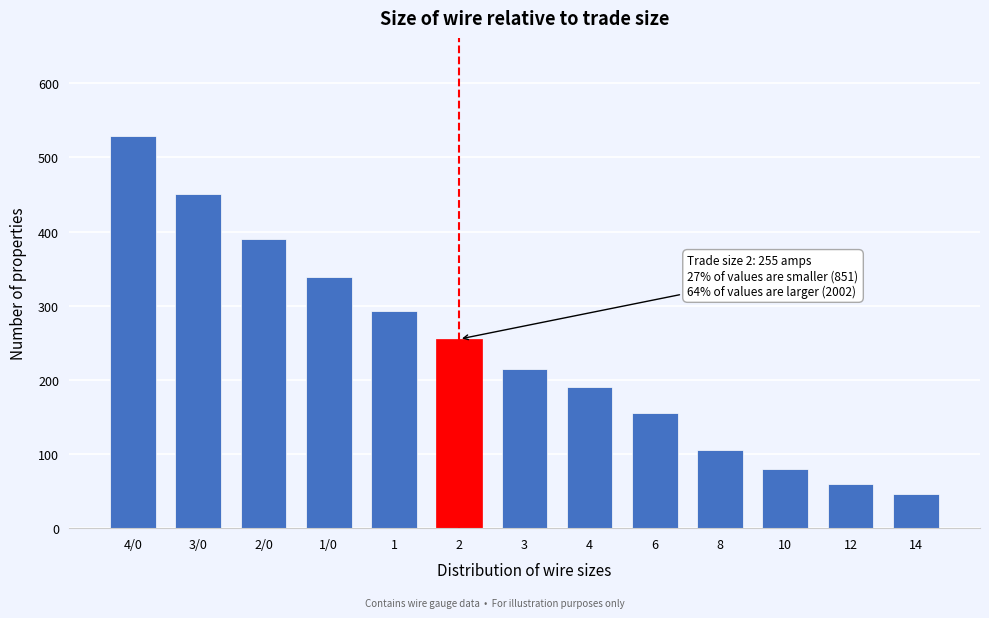

Reading right to left, list all the values displayed in this chart.

14=46	12=60	10=80	8=106	6=155	4=190	3=214	2=255	1=293	1/0=339	2/0=390	3/0=451	4/0=529